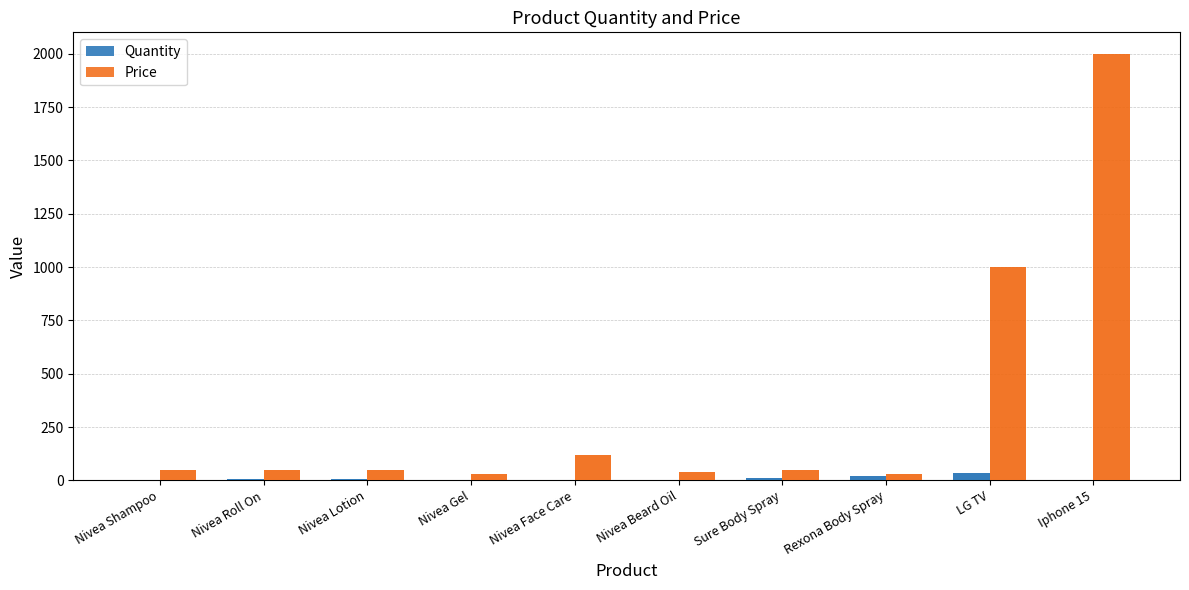

Is it true that Quantity equals 5 at Nivea Face Care?

False